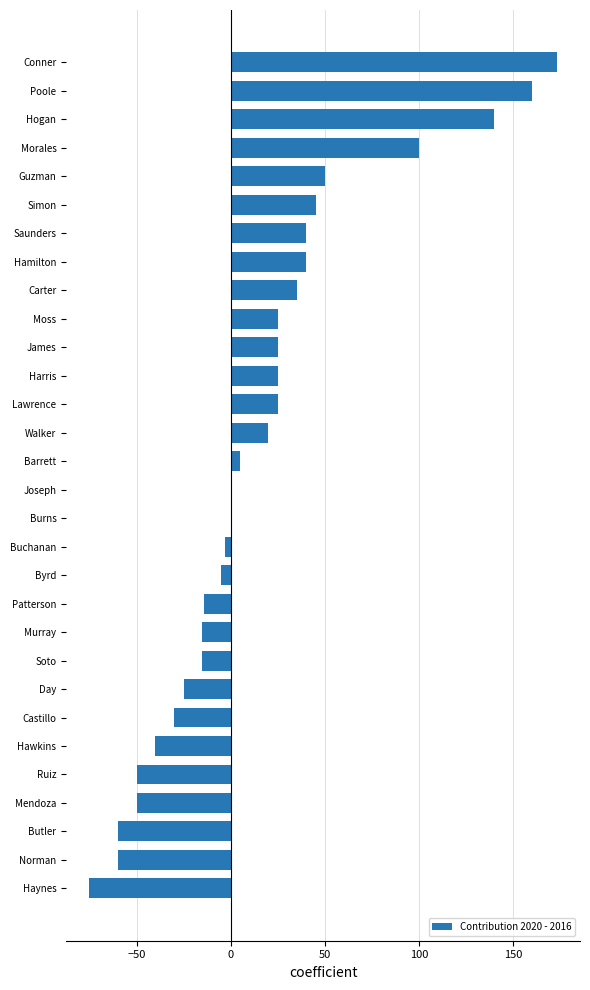

True or false: the data shows -30 at Castillo.

True